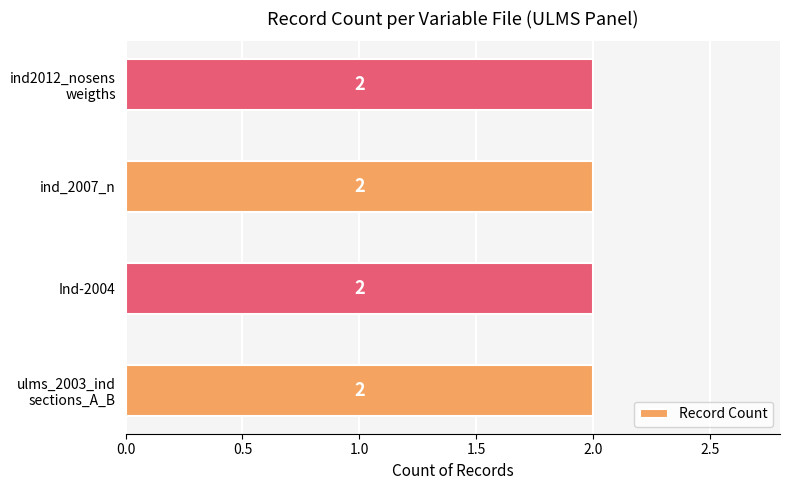

Does the chart contain stacked bars?

No